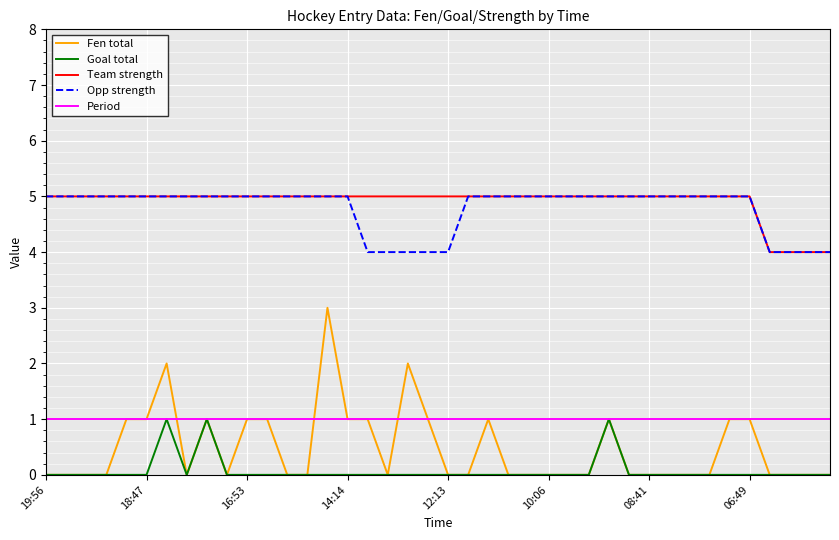

Which series has the largest total across all categories?

Team strength